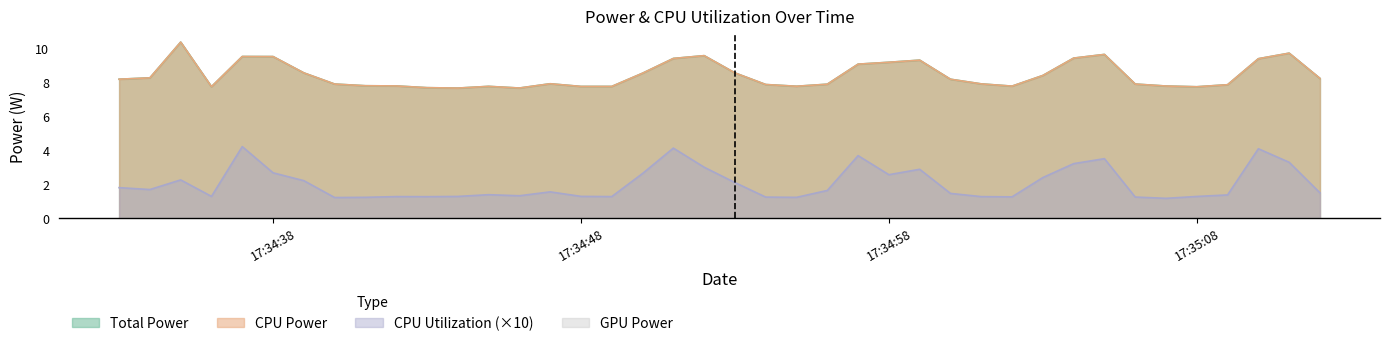

How many categories are shown in the chart?

40